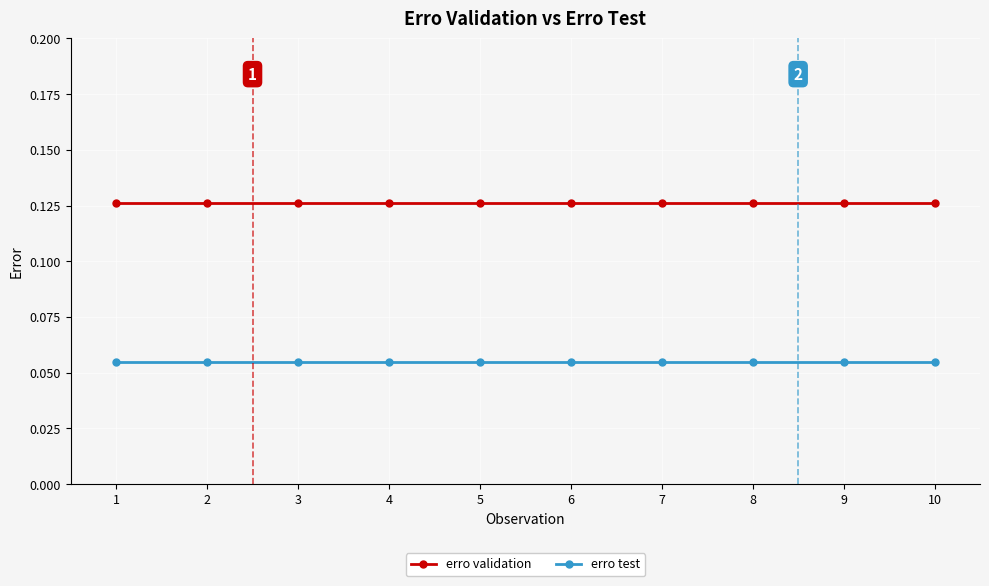

The erro validation series shows 0.2 at 7. True or false?

False